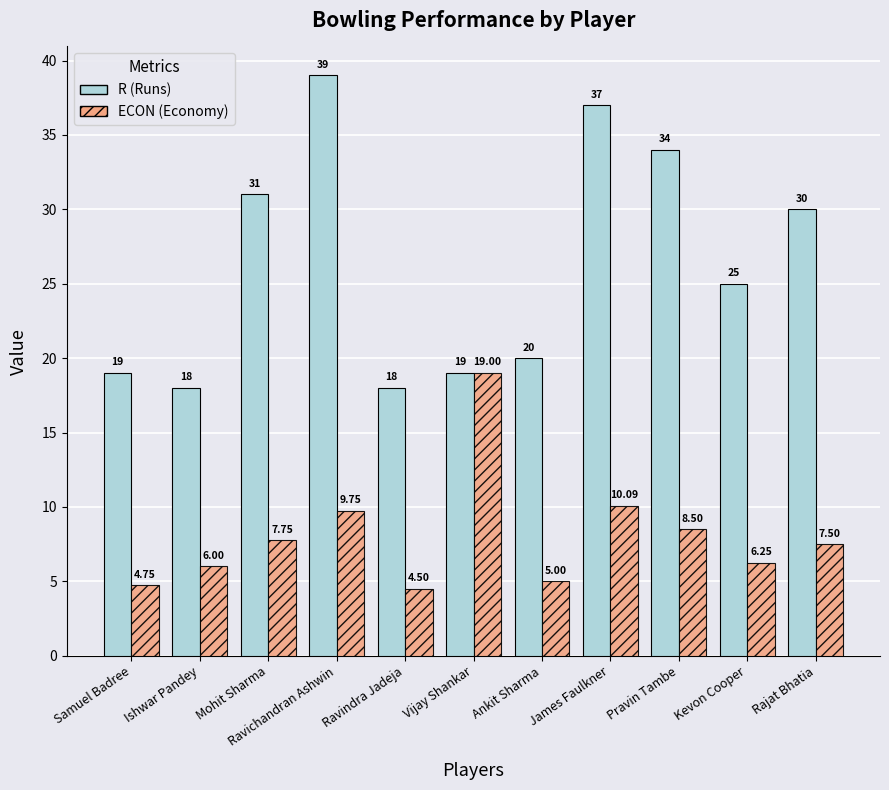

What are all the series names shown in the legend?

R (Runs), ECON (Economy)